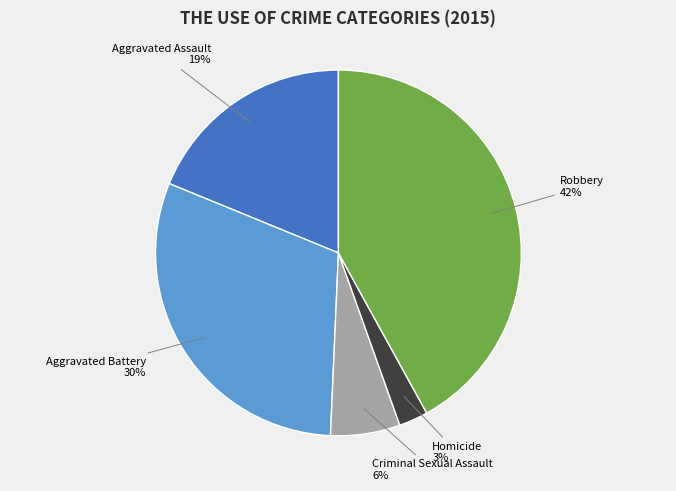

How many slices are in this pie chart?

5